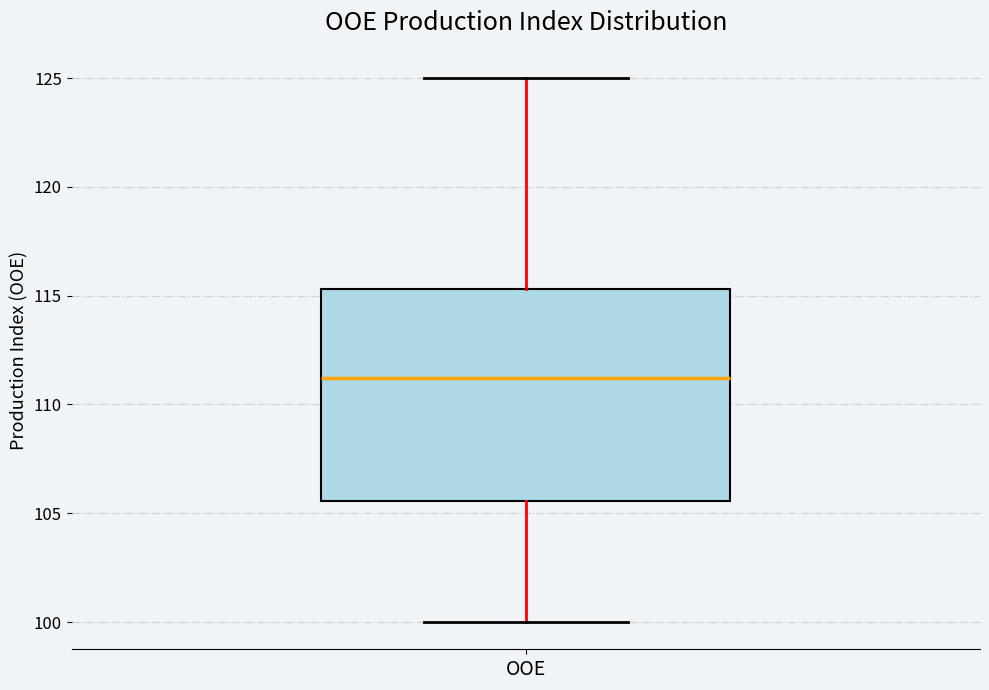

Where is the lower edge of the box for OOE on the y-axis? The values are not printed on the chart, so give them approximately, as read against the axis.

105.5